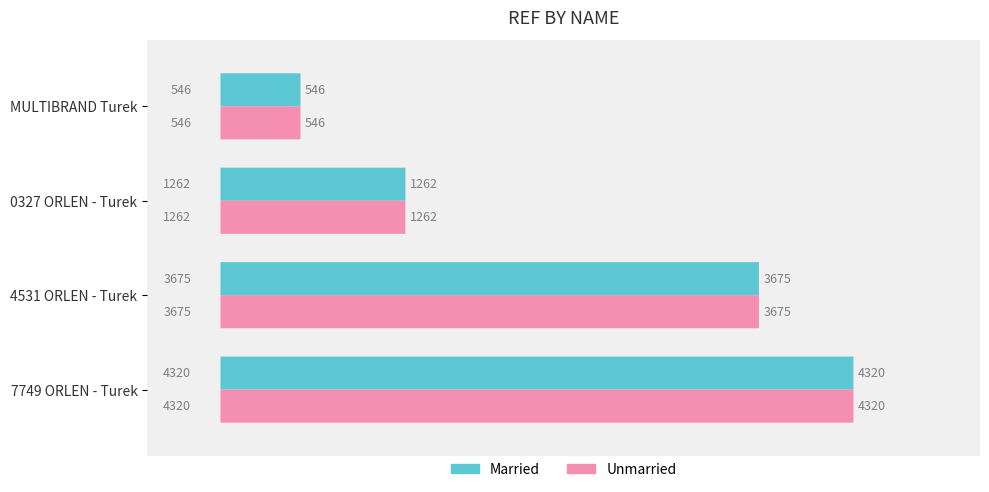

Reading left to right, extract all data points from this chart.

Married: 7749 ORLEN - Turek=4320	4531 ORLEN - Turek=3675	0327 ORLEN - Turek=1262	MULTIBRAND Turek=546
Unmarried: 7749 ORLEN - Turek=4320	4531 ORLEN - Turek=3675	0327 ORLEN - Turek=1262	MULTIBRAND Turek=546